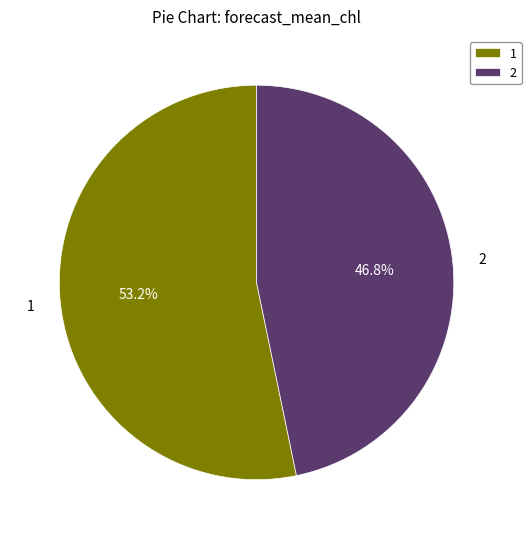

To the nearest percent, what percentage of the pie is 1?

53%